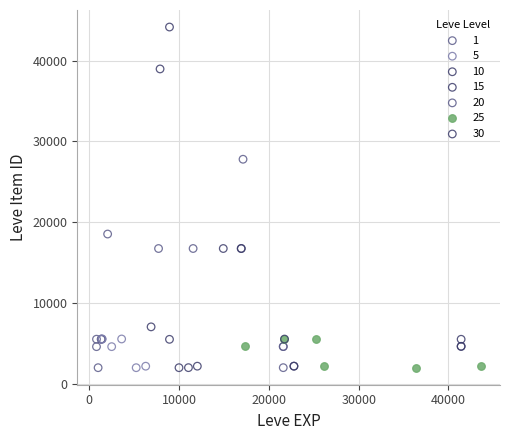

Which series reaches the maximum Y coordinate?

10